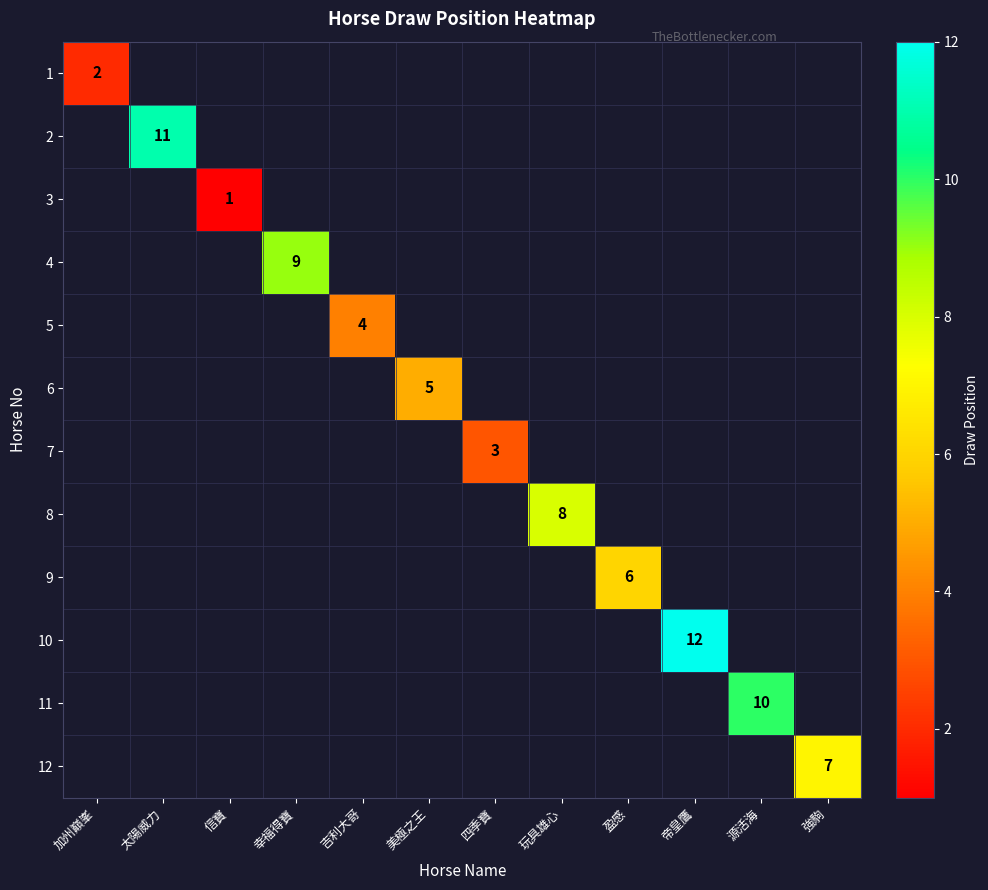

Rank the series at 四季寶 from lowest to highest value.

1, 2, 3, 4, 5, 6, 7, 8, 9, 10, 11, 12